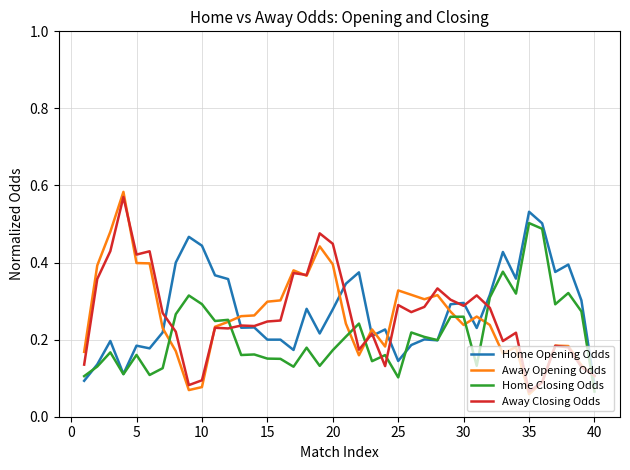

At how many categories does at least one series exceed 0?

40